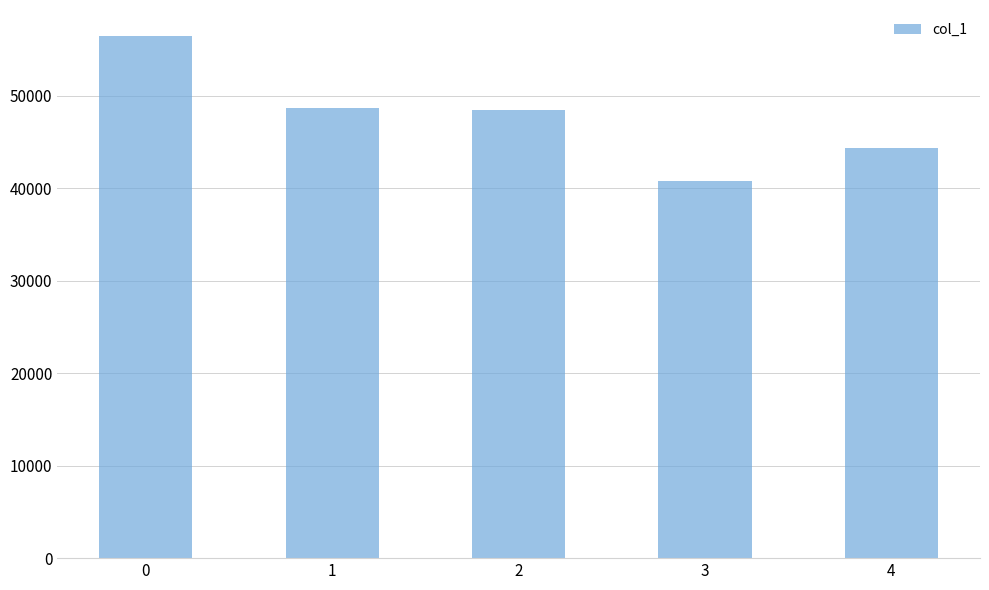

What is the sum of the values at 1 and 3?

89374